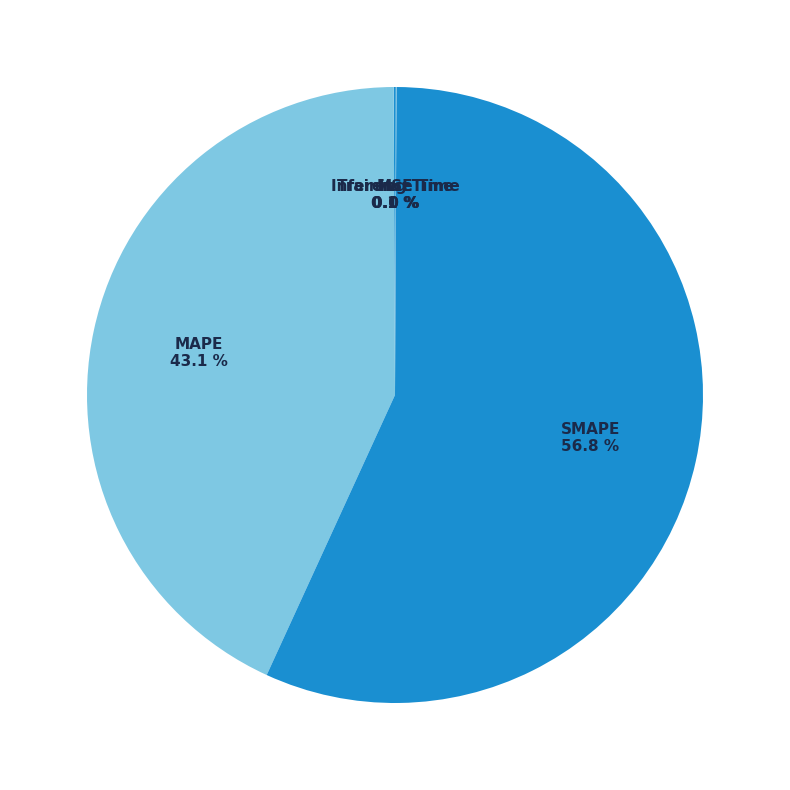

Is the sum of MAPE and SMAPE greater than half?

Yes